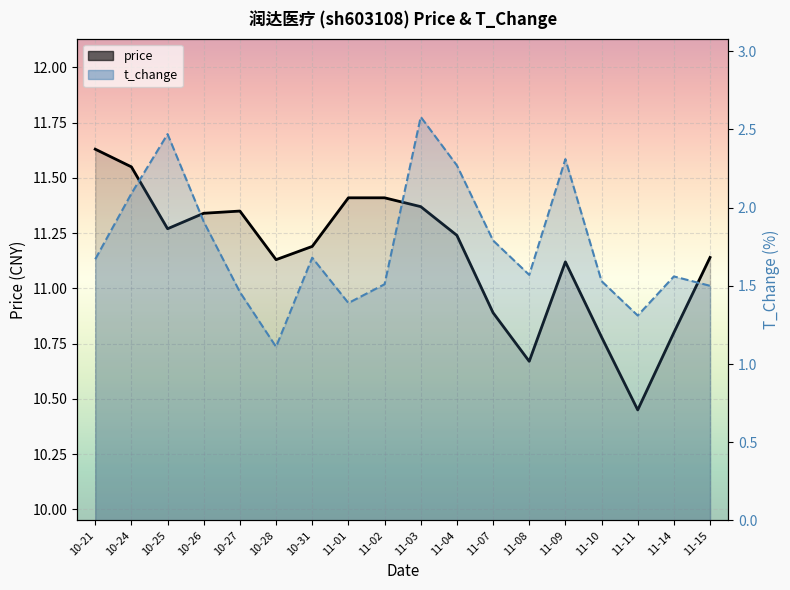

Which series changed the most between 11-10 and 11-15?

price